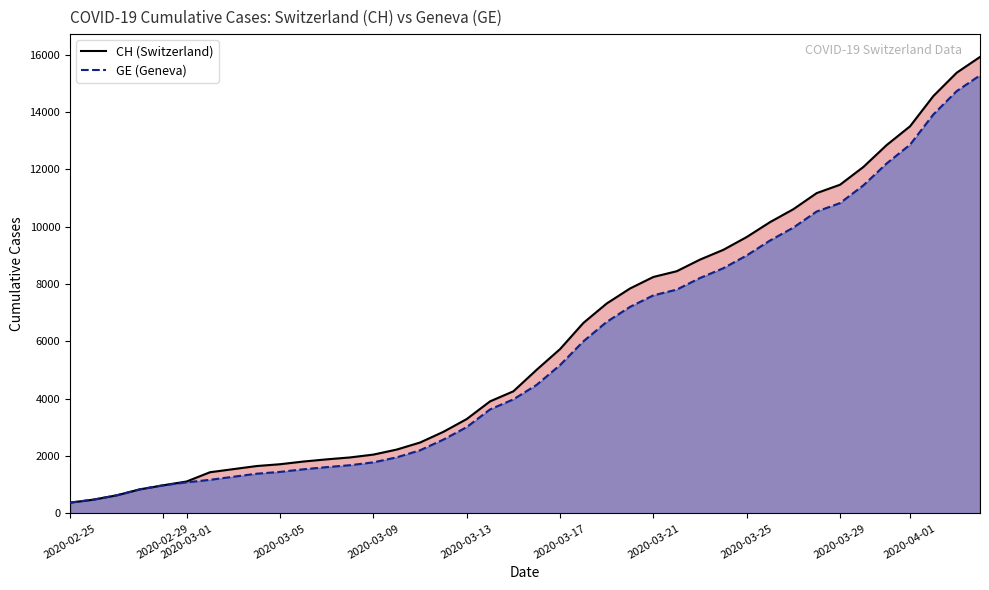

Is it true that CH equals 14097 at 24?

False